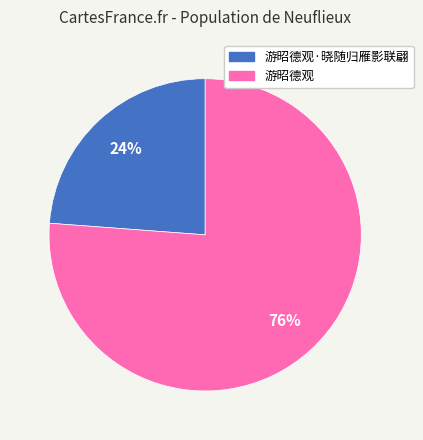

To the nearest percent, what is the difference between the largest and smallest slice percentages?

52%